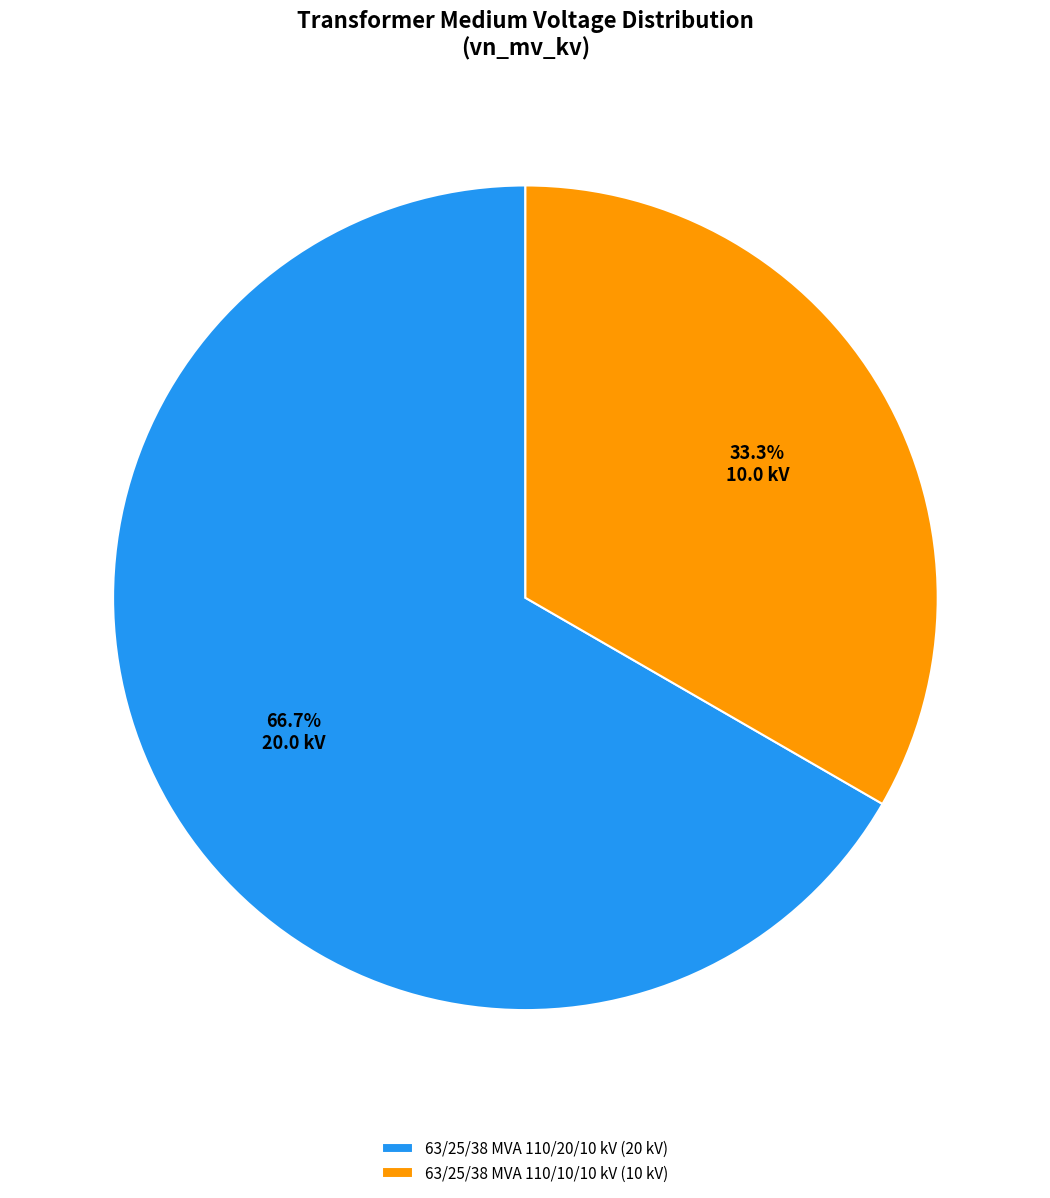

What is the largest slice in the pie chart?

63/25/38 MVA 110/20/10 kV